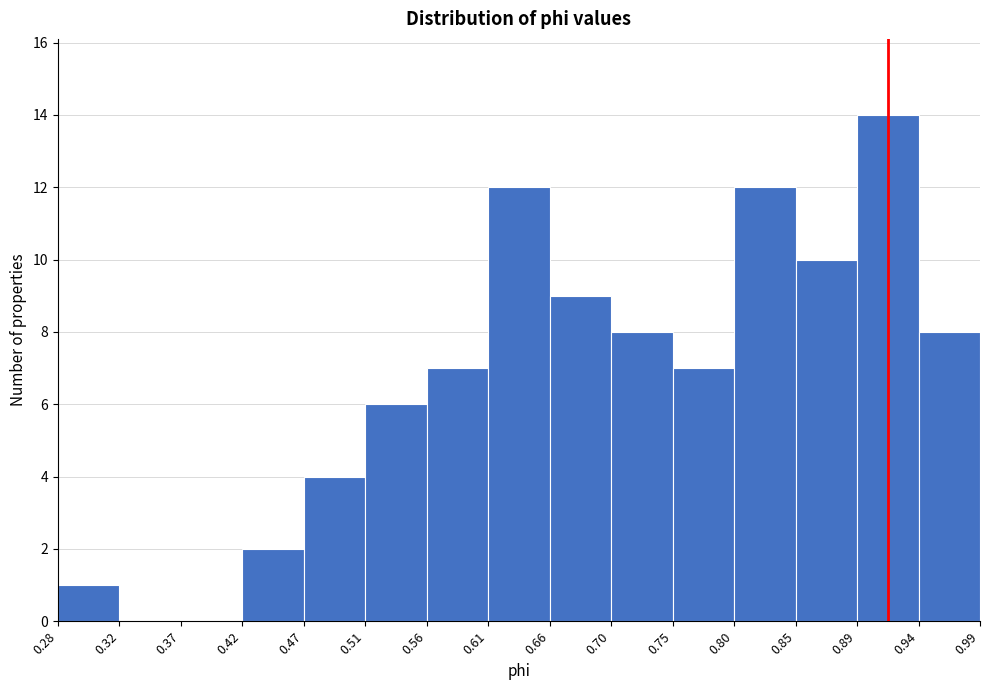

Reading left to right, transcribe this chart: for each bar, give the range it covers on the x-axis and its height. The values are not printed on the chart, so give them approximately, as read against the axis.

0.28 to 0.32: 1
0.32 to 0.37: 0
0.37 to 0.42: 0
0.42 to 0.47: 2
0.47 to 0.51: 4
0.51 to 0.56: 6
0.56 to 0.61: 7
0.61 to 0.66: 12
0.66 to 0.70: 9
0.70 to 0.75: 8
0.75 to 0.80: 7
0.80 to 0.85: 12
0.85 to 0.89: 10
0.89 to 0.94: 14
0.94 to 0.99: 8